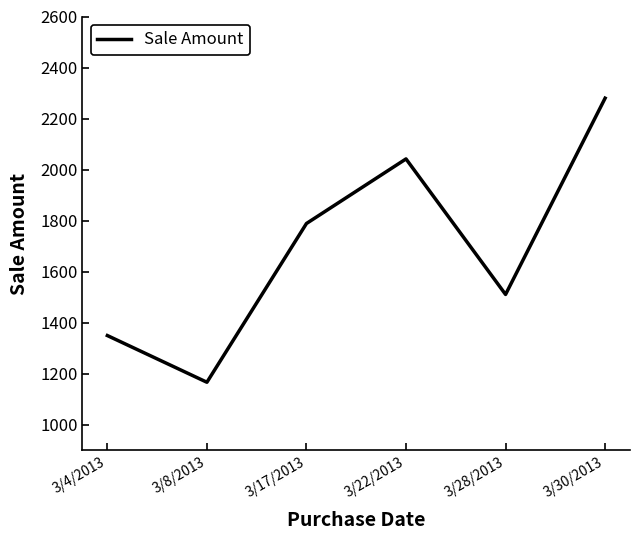

List the labels in order of value, smallest first.

3/8/2013, 3/4/2013, 3/28/2013, 3/17/2013, 3/22/2013, 3/30/2013